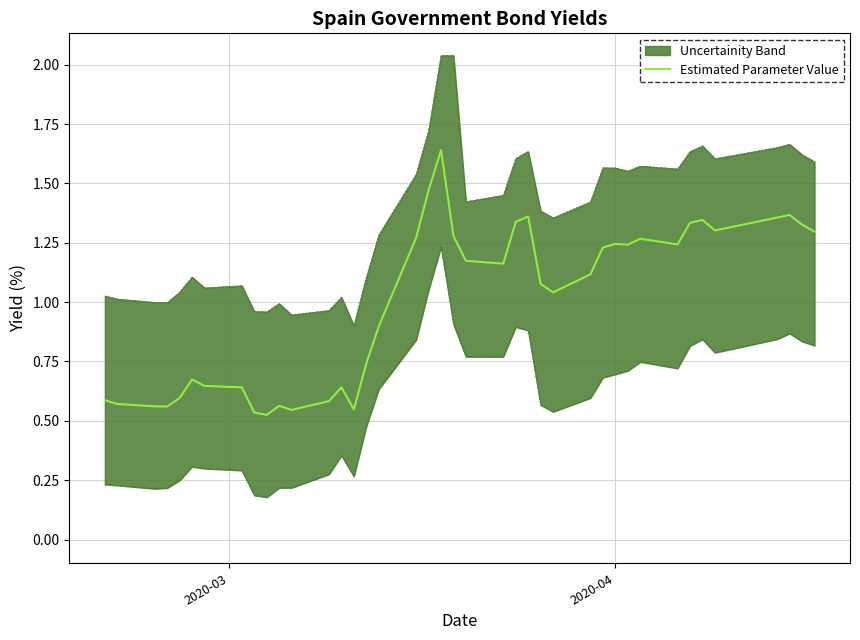

Reading left to right, list all the values displayed in this chart.

0.6	0.6	0.6	0.6	0.6	0.7	0.6	0.6	0.5	0.5	0.6	0.5	0.6	0.6	0.5	0.7	0.9	1.3	1.5	1.6	1.3	1.2	1.2	1.3	1.4	1.1	1.0	1.1	1.2	1.2	1.2	1.3	1.2	1.3	1.3	1.3	1.4	1.4	1.3	1.3